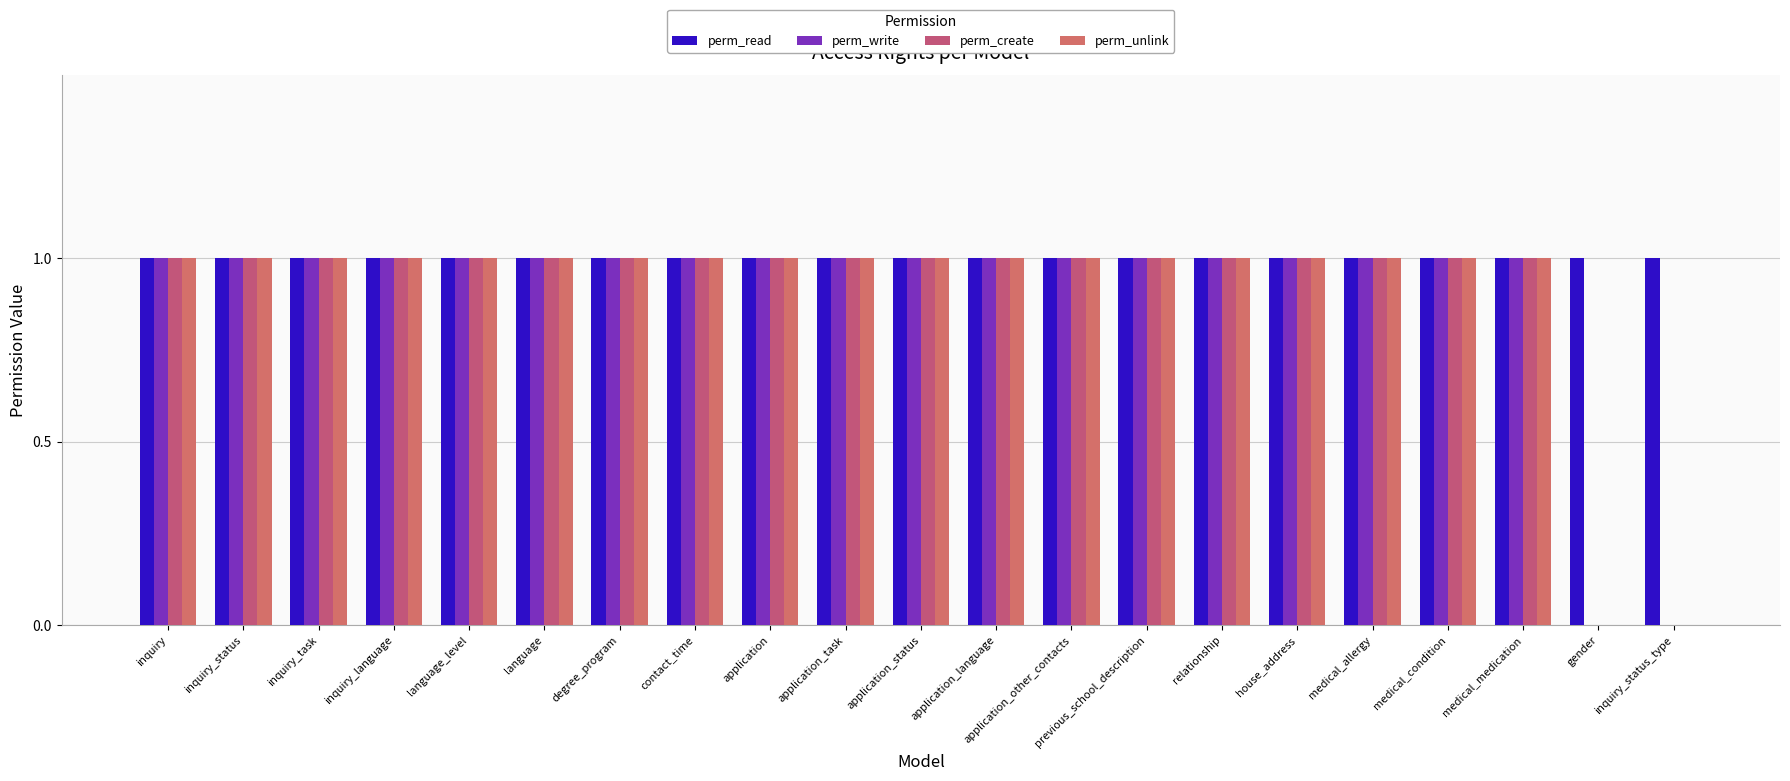

Is it true that perm_create equals 0 at inquiry_task?

False